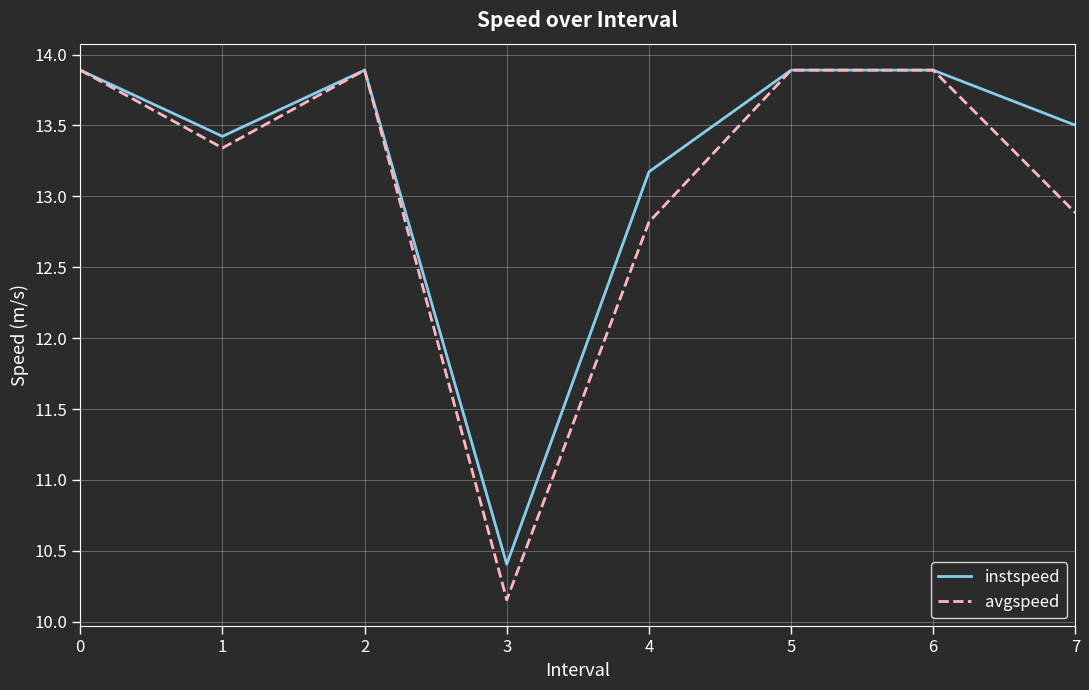

How many values in the avgspeed series exceed 13?

5